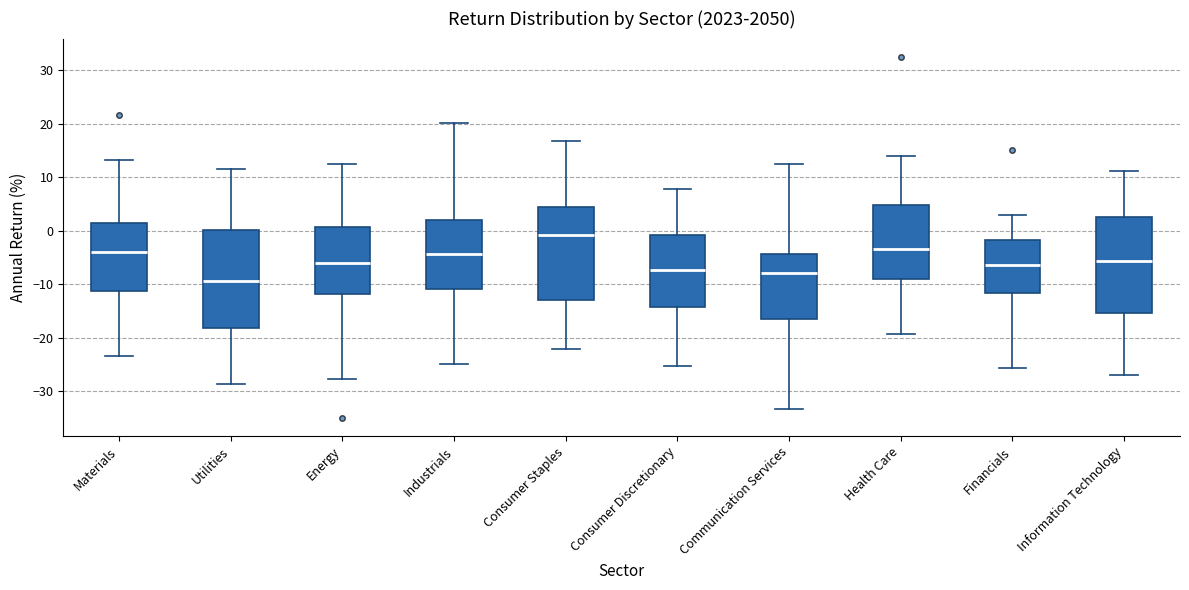

Reading left to right, transcribe this box plot: for each box, give where its median line is, the range the box spans, and where its two whiskers end, as read against the y-axis. The values are not printed on the chart, so give them approximately, as read against the axis.

Materials: median -4, box -11 to 2, whiskers -23 to 13
Utilities: median -9, box -18 to 0, whiskers -29 to 11
Energy: median -6, box -12 to 1, whiskers -28 to 13
Industrials: median -4, box -11 to 2, whiskers -25 to 20
Consumer Staples: median -1, box -13 to 4, whiskers -22 to 17
Consumer Discretionary: median -7, box -14 to -1, whiskers -25 to 8
Communication Services: median -8, box -16 to -4, whiskers -33 to 12
Health Care: median -3, box -9 to 5, whiskers -19 to 14
Financials: median -6, box -12 to -2, whiskers -26 to 3
Information Technology: median -6, box -15 to 3, whiskers -27 to 11